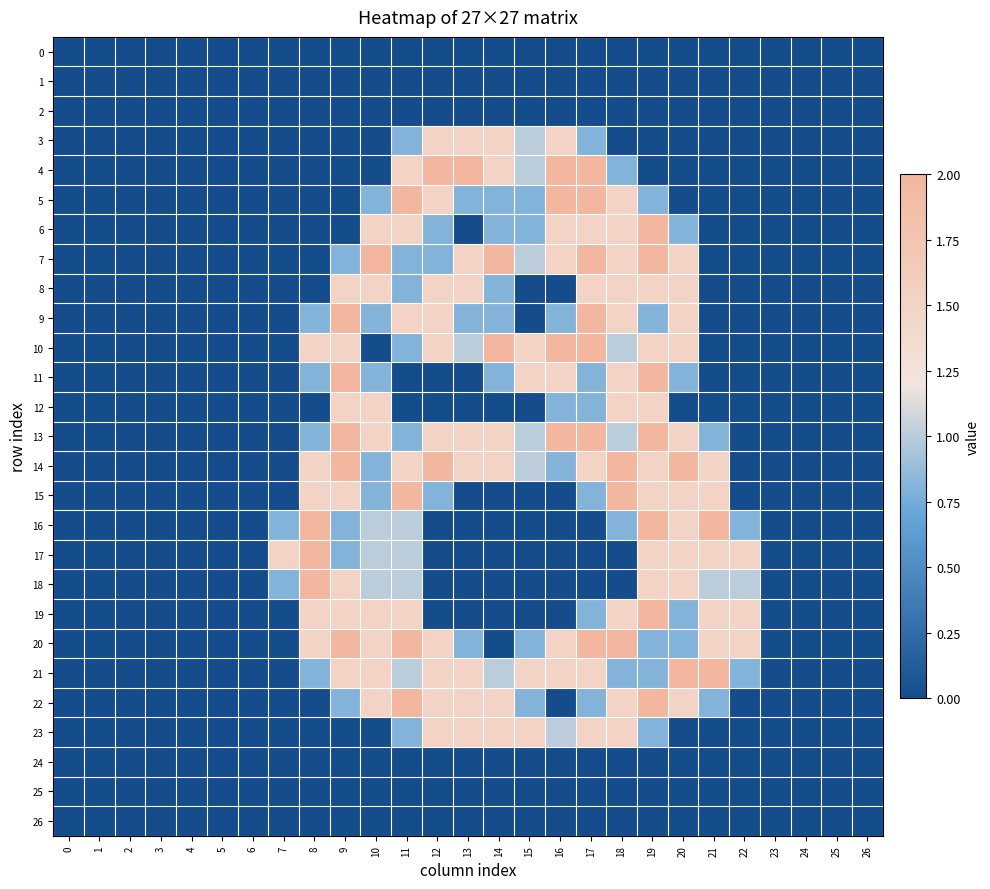

Reading left to right, list all the values displayed in this chart.

0: 0=0.0	1=0.0	2=0.0	3=0.0	4=0.0	5=0.0	6=0.0	7=0.0	8=0.0	9=0.0	10=0.0	11=0.0	12=0.0	13=0.0	14=0.0	15=0.0	16=0.0	17=0.0	18=0.0	19=0.0	20=0.0	21=0.0	22=0.0	23=0.0	24=0.0	25=0.0	26=0.0
1: 0=0.0	1=0.0	2=0.0	3=0.0	4=0.0	5=0.0	6=0.0	7=0.0	8=0.0	9=0.0	10=0.0	11=0.0	12=0.0	13=0.0	14=0.0	15=0.0	16=0.0	17=0.0	18=0.0	19=0.0	20=0.0	21=0.0	22=0.0	23=0.0	24=0.0	25=0.0	26=0.0
2: 0=0.0	1=0.0	2=0.0	3=0.0	4=0.0	5=0.0	6=0.0	7=0.0	8=0.0	9=0.0	10=0.0	11=0.0	12=0.0	13=0.0	14=0.0	15=0.0	16=0.0	17=0.0	18=0.0	19=0.0	20=0.0	21=0.0	22=0.0	23=0.0	24=0.0	25=0.0	26=0.0
3: 0=0.0	1=0.0	2=0.0	3=0.0	4=0.0	5=0.0	6=0.0	7=0.0	8=0.0	9=0.0	10=0.0	11=0.8	12=1.5	13=1.5	14=1.5	15=1.0	16=1.5	17=0.8	18=0.0	19=0.0	20=0.0	21=0.0	22=0.0	23=0.0	24=0.0	25=0.0	26=0.0
4: 0=0.0	1=0.0	2=0.0	3=0.0	4=0.0	5=0.0	6=0.0	7=0.0	8=0.0	9=0.0	10=0.0	11=1.5	12=2.0	13=2.0	14=1.5	15=1.0	16=2.0	17=2.0	18=0.8	19=0.0	20=0.0	21=0.0	22=0.0	23=0.0	24=0.0	25=0.0	26=0.0
5: 0=0.0	1=0.0	2=0.0	3=0.0	4=0.0	5=0.0	6=0.0	7=0.0	8=0.0	9=0.0	10=0.8	11=2.0	12=1.5	13=0.8	14=0.8	15=0.8	16=2.0	17=2.0	18=1.5	19=0.8	20=0.0	21=0.0	22=0.0	23=0.0	24=0.0	25=0.0	26=0.0
6: 0=0.0	1=0.0	2=0.0	3=0.0	4=0.0	5=0.0	6=0.0	7=0.0	8=0.0	9=0.0	10=1.5	11=1.5	12=0.8	13=0.0	14=0.8	15=0.8	16=1.5	17=1.5	18=1.5	19=2.0	20=0.8	21=0.0	22=0.0	23=0.0	24=0.0	25=0.0	26=0.0
7: 0=0.0	1=0.0	2=0.0	3=0.0	4=0.0	5=0.0	6=0.0	7=0.0	8=0.0	9=0.8	10=2.0	11=0.8	12=0.8	13=1.5	14=2.0	15=1.0	16=1.5	17=2.0	18=1.5	19=2.0	20=1.5	21=0.0	22=0.0	23=0.0	24=0.0	25=0.0	26=0.0
8: 0=0.0	1=0.0	2=0.0	3=0.0	4=0.0	5=0.0	6=0.0	7=0.0	8=0.0	9=1.5	10=1.5	11=0.8	12=1.5	13=1.5	14=0.8	15=0.0	16=0.0	17=1.5	18=1.5	19=1.5	20=1.5	21=0.0	22=0.0	23=0.0	24=0.0	25=0.0	26=0.0
9: 0=0.0	1=0.0	2=0.0	3=0.0	4=0.0	5=0.0	6=0.0	7=0.0	8=0.8	9=2.0	10=0.8	11=1.5	12=1.5	13=0.8	14=0.8	15=0.0	16=0.8	17=2.0	18=1.5	19=0.8	20=1.5	21=0.0	22=0.0	23=0.0	24=0.0	25=0.0	26=0.0
10: 0=0.0	1=0.0	2=0.0	3=0.0	4=0.0	5=0.0	6=0.0	7=0.0	8=1.5	9=1.5	10=0.0	11=0.8	12=1.5	13=1.0	14=2.0	15=1.5	16=2.0	17=2.0	18=1.0	19=1.5	20=1.5	21=0.0	22=0.0	23=0.0	24=0.0	25=0.0	26=0.0
11: 0=0.0	1=0.0	2=0.0	3=0.0	4=0.0	5=0.0	6=0.0	7=0.0	8=0.8	9=2.0	10=0.8	11=0.0	12=0.0	13=0.0	14=0.8	15=1.5	16=1.5	17=0.8	18=1.5	19=2.0	20=0.8	21=0.0	22=0.0	23=0.0	24=0.0	25=0.0	26=0.0
12: 0=0.0	1=0.0	2=0.0	3=0.0	4=0.0	5=0.0	6=0.0	7=0.0	8=0.0	9=1.5	10=1.5	11=0.0	12=0.0	13=0.0	14=0.0	15=0.0	16=0.8	17=0.8	18=1.5	19=1.5	20=0.0	21=0.0	22=0.0	23=0.0	24=0.0	25=0.0	26=0.0
13: 0=0.0	1=0.0	2=0.0	3=0.0	4=0.0	5=0.0	6=0.0	7=0.0	8=0.8	9=2.0	10=1.5	11=0.8	12=1.5	13=1.5	14=1.5	15=1.0	16=2.0	17=2.0	18=1.0	19=2.0	20=1.5	21=0.8	22=0.0	23=0.0	24=0.0	25=0.0	26=0.0
14: 0=0.0	1=0.0	2=0.0	3=0.0	4=0.0	5=0.0	6=0.0	7=0.0	8=1.5	9=2.0	10=0.8	11=1.5	12=2.0	13=1.5	14=1.5	15=1.0	16=0.8	17=1.5	18=2.0	19=1.5	20=2.0	21=1.5	22=0.0	23=0.0	24=0.0	25=0.0	26=0.0
15: 0=0.0	1=0.0	2=0.0	3=0.0	4=0.0	5=0.0	6=0.0	7=0.0	8=1.5	9=1.5	10=0.8	11=2.0	12=0.8	13=0.0	14=0.0	15=0.0	16=0.0	17=0.8	18=2.0	19=1.5	20=1.5	21=1.5	22=0.0	23=0.0	24=0.0	25=0.0	26=0.0
16: 0=0.0	1=0.0	2=0.0	3=0.0	4=0.0	5=0.0	6=0.0	7=0.8	8=2.0	9=0.8	10=1.0	11=1.0	12=0.0	13=0.0	14=0.0	15=0.0	16=0.0	17=0.0	18=0.8	19=2.0	20=1.5	21=2.0	22=0.8	23=0.0	24=0.0	25=0.0	26=0.0
17: 0=0.0	1=0.0	2=0.0	3=0.0	4=0.0	5=0.0	6=0.0	7=1.5	8=2.0	9=0.8	10=1.0	11=1.0	12=0.0	13=0.0	14=0.0	15=0.0	16=0.0	17=0.0	18=0.0	19=1.5	20=1.5	21=1.5	22=1.5	23=0.0	24=0.0	25=0.0	26=0.0
18: 0=0.0	1=0.0	2=0.0	3=0.0	4=0.0	5=0.0	6=0.0	7=0.8	8=2.0	9=1.5	10=1.0	11=1.0	12=0.0	13=0.0	14=0.0	15=0.0	16=0.0	17=0.0	18=0.0	19=1.5	20=1.5	21=1.0	22=1.0	23=0.0	24=0.0	25=0.0	26=0.0
19: 0=0.0	1=0.0	2=0.0	3=0.0	4=0.0	5=0.0	6=0.0	7=0.0	8=1.5	9=1.5	10=1.5	11=1.5	12=0.0	13=0.0	14=0.0	15=0.0	16=0.0	17=0.8	18=1.5	19=2.0	20=0.8	21=1.5	22=1.5	23=0.0	24=0.0	25=0.0	26=0.0
20: 0=0.0	1=0.0	2=0.0	3=0.0	4=0.0	5=0.0	6=0.0	7=0.0	8=1.5	9=2.0	10=1.5	11=2.0	12=1.5	13=0.8	14=0.0	15=0.8	16=1.5	17=2.0	18=2.0	19=0.8	20=0.8	21=1.5	22=1.5	23=0.0	24=0.0	25=0.0	26=0.0
21: 0=0.0	1=0.0	2=0.0	3=0.0	4=0.0	5=0.0	6=0.0	7=0.0	8=0.8	9=1.5	10=1.5	11=1.0	12=1.5	13=1.5	14=1.0	15=1.5	16=1.5	17=1.5	18=0.8	19=0.8	20=2.0	21=2.0	22=0.8	23=0.0	24=0.0	25=0.0	26=0.0
22: 0=0.0	1=0.0	2=0.0	3=0.0	4=0.0	5=0.0	6=0.0	7=0.0	8=0.0	9=0.8	10=1.5	11=2.0	12=1.5	13=1.5	14=1.5	15=0.8	16=0.0	17=0.8	18=1.5	19=2.0	20=1.5	21=0.8	22=0.0	23=0.0	24=0.0	25=0.0	26=0.0
23: 0=0.0	1=0.0	2=0.0	3=0.0	4=0.0	5=0.0	6=0.0	7=0.0	8=0.0	9=0.0	10=0.0	11=0.8	12=1.5	13=1.5	14=1.5	15=1.5	16=1.0	17=1.5	18=1.5	19=0.8	20=0.0	21=0.0	22=0.0	23=0.0	24=0.0	25=0.0	26=0.0
24: 0=0.0	1=0.0	2=0.0	3=0.0	4=0.0	5=0.0	6=0.0	7=0.0	8=0.0	9=0.0	10=0.0	11=0.0	12=0.0	13=0.0	14=0.0	15=0.0	16=0.0	17=0.0	18=0.0	19=0.0	20=0.0	21=0.0	22=0.0	23=0.0	24=0.0	25=0.0	26=0.0
25: 0=0.0	1=0.0	2=0.0	3=0.0	4=0.0	5=0.0	6=0.0	7=0.0	8=0.0	9=0.0	10=0.0	11=0.0	12=0.0	13=0.0	14=0.0	15=0.0	16=0.0	17=0.0	18=0.0	19=0.0	20=0.0	21=0.0	22=0.0	23=0.0	24=0.0	25=0.0	26=0.0
26: 0=0.0	1=0.0	2=0.0	3=0.0	4=0.0	5=0.0	6=0.0	7=0.0	8=0.0	9=0.0	10=0.0	11=0.0	12=0.0	13=0.0	14=0.0	15=0.0	16=0.0	17=0.0	18=0.0	19=0.0	20=0.0	21=0.0	22=0.0	23=0.0	24=0.0	25=0.0	26=0.0